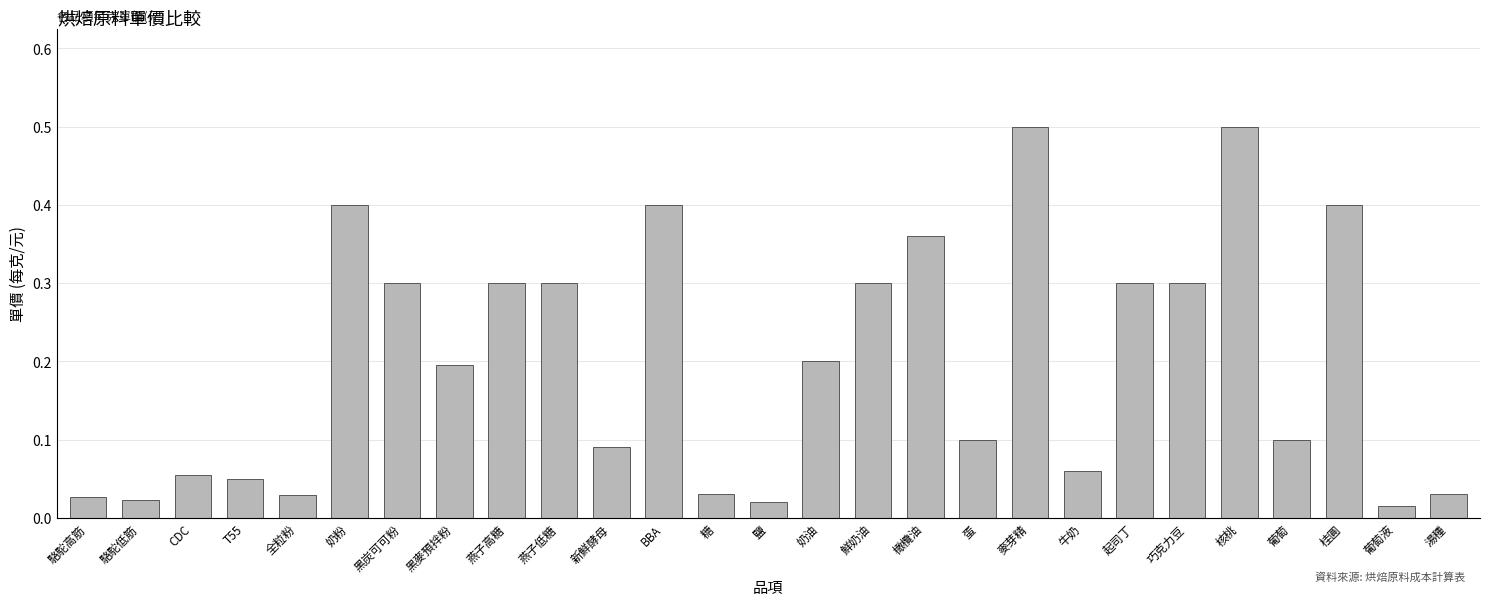

True or false: the data shows 0.2 at 桂圓.

False